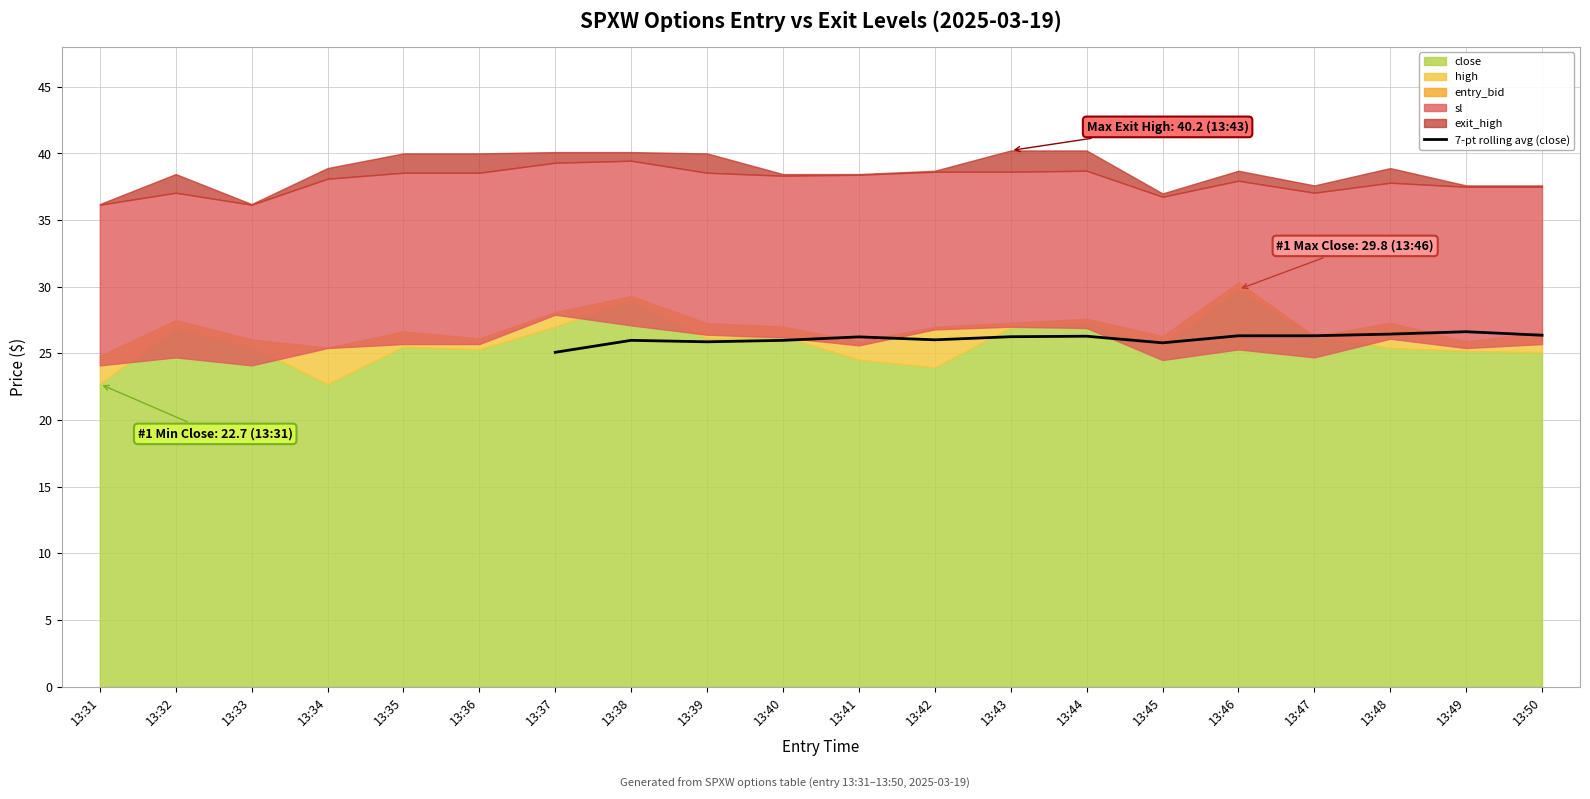

What is the highest value of the 7-pt rolling avg (close) series?

26.6